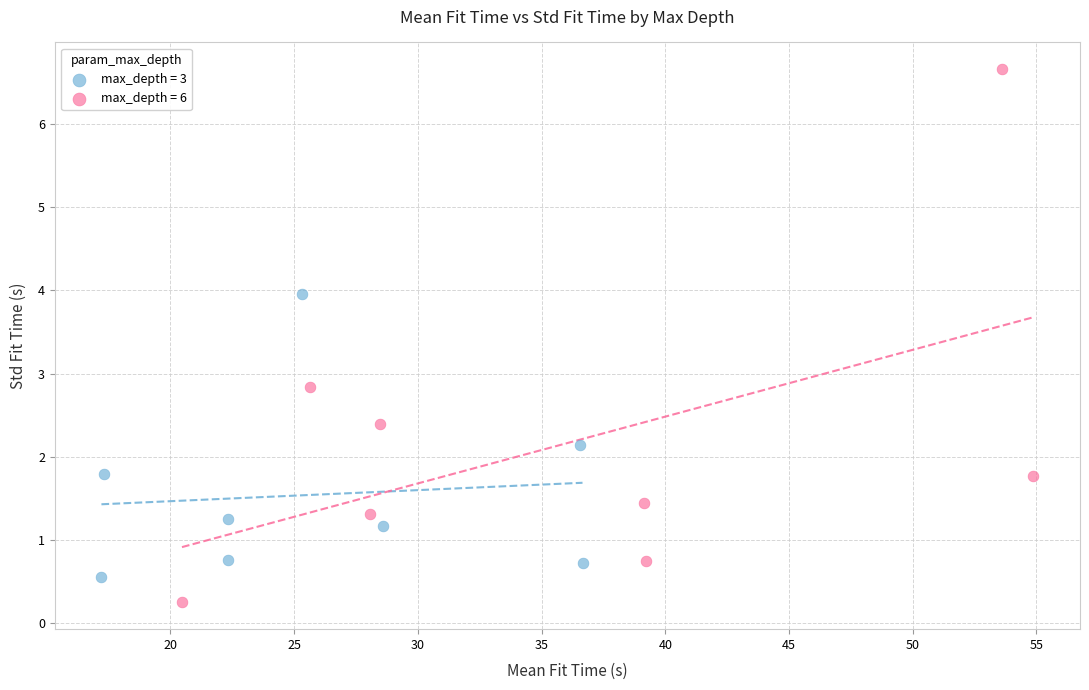

Which series has the largest Y range (max minus min)?

max_depth = 6